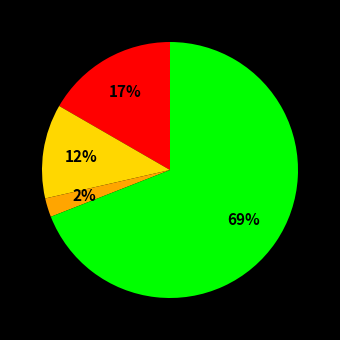

To the nearest percent, what is the average slice percentage?

25%